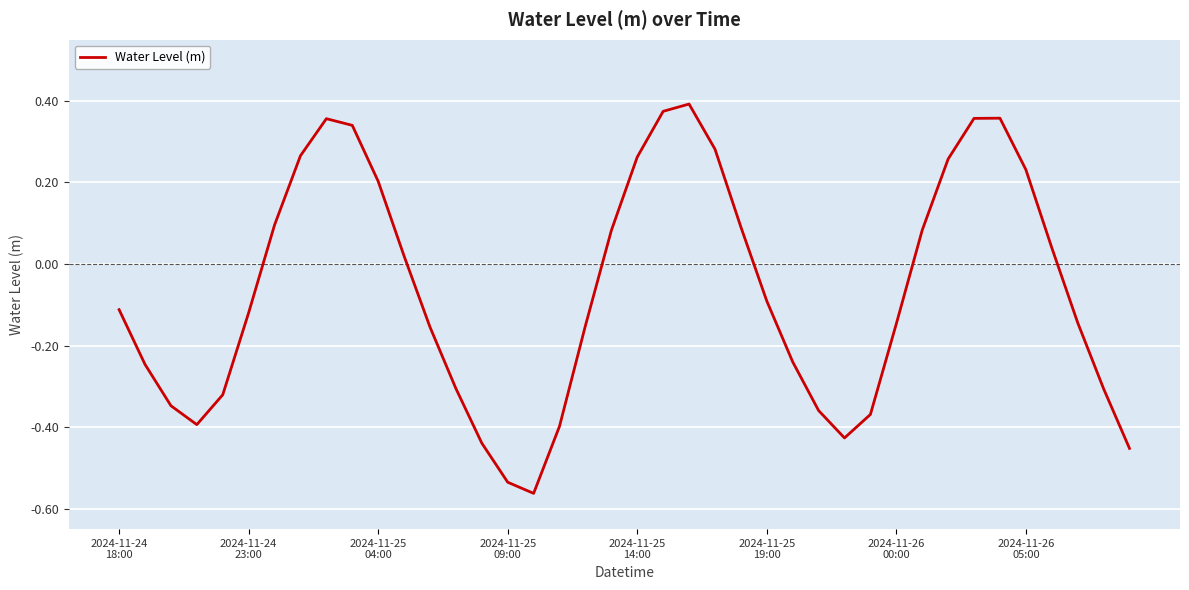

Where is the data nearest to the value 0?

11